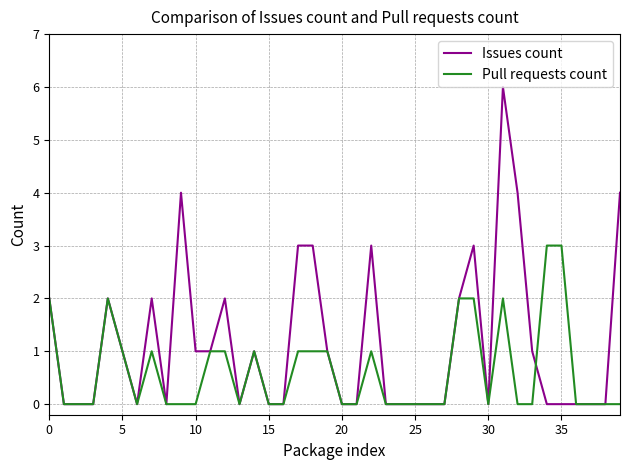

List the series in order of their overall mean, lowest first.

Pull requests count, Issues count